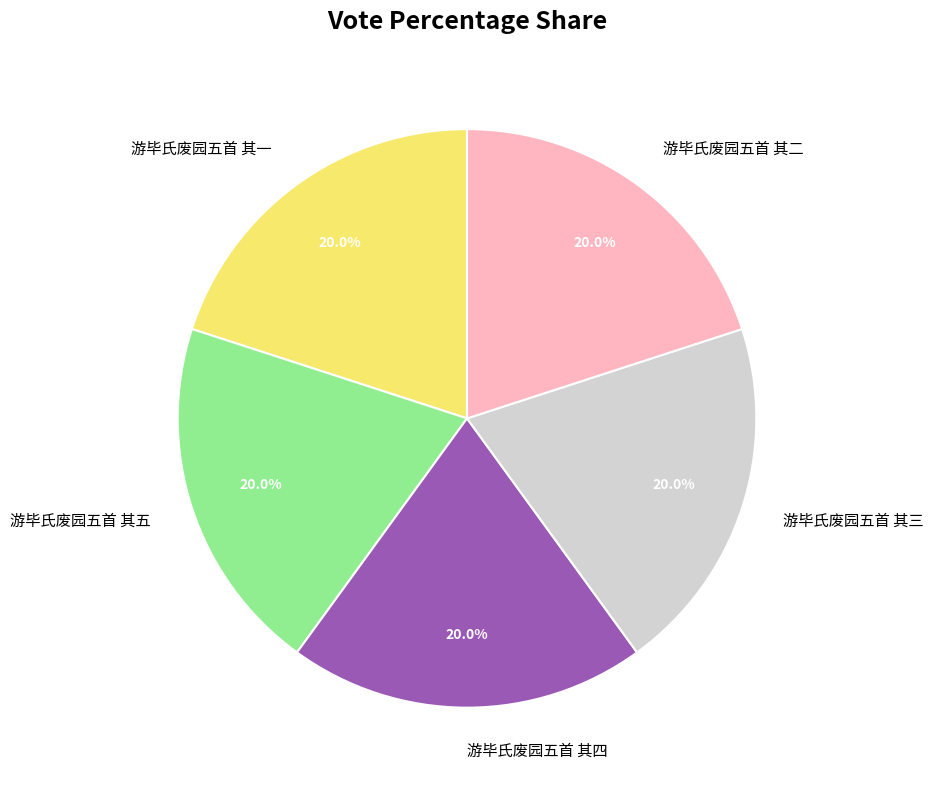

To the nearest percent, what is the combined percentage of 游毕氏废园五首 其二 and 游毕氏废园五首 其三?

40%